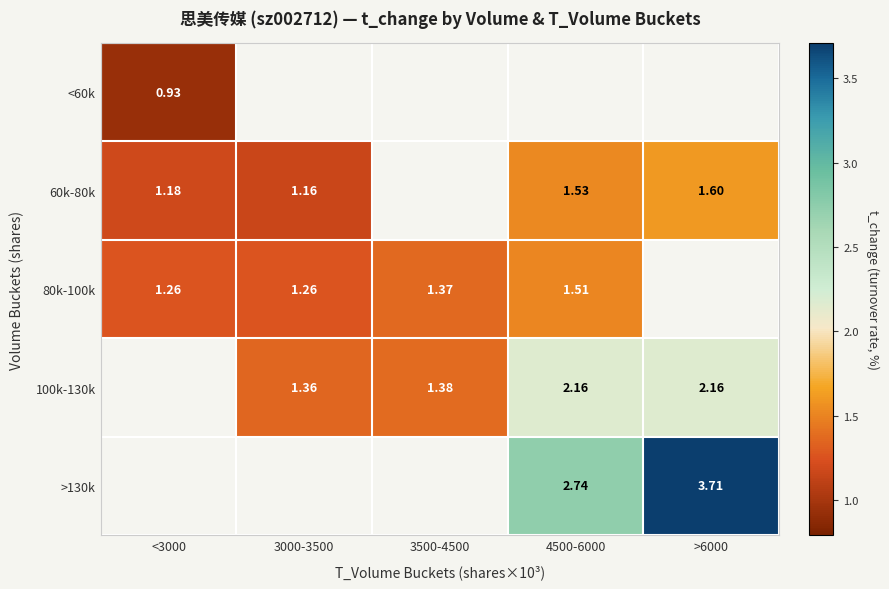

Is the value of 100k-130k at 4500-6000 greater than the value of <60k at <3000?

Yes